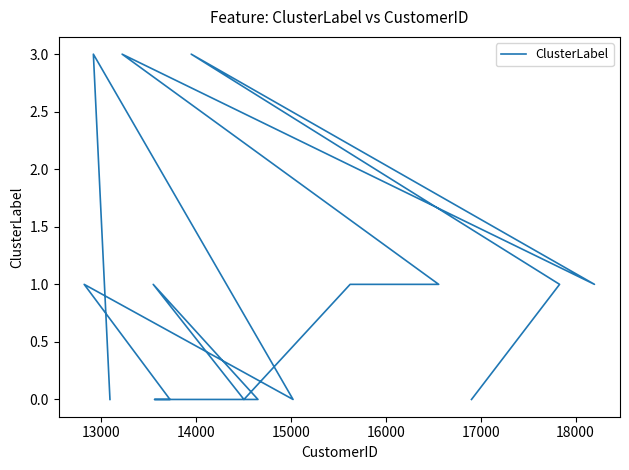

True or false: the data shows 1 at 12000.

False